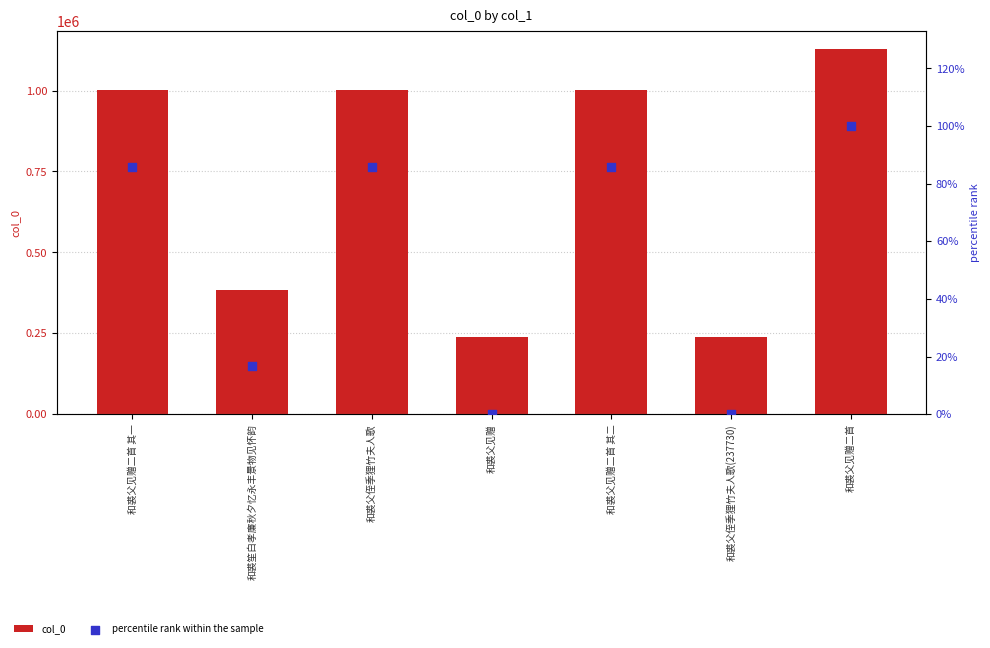

At how many categories does at least one series exceed 1086388?

1